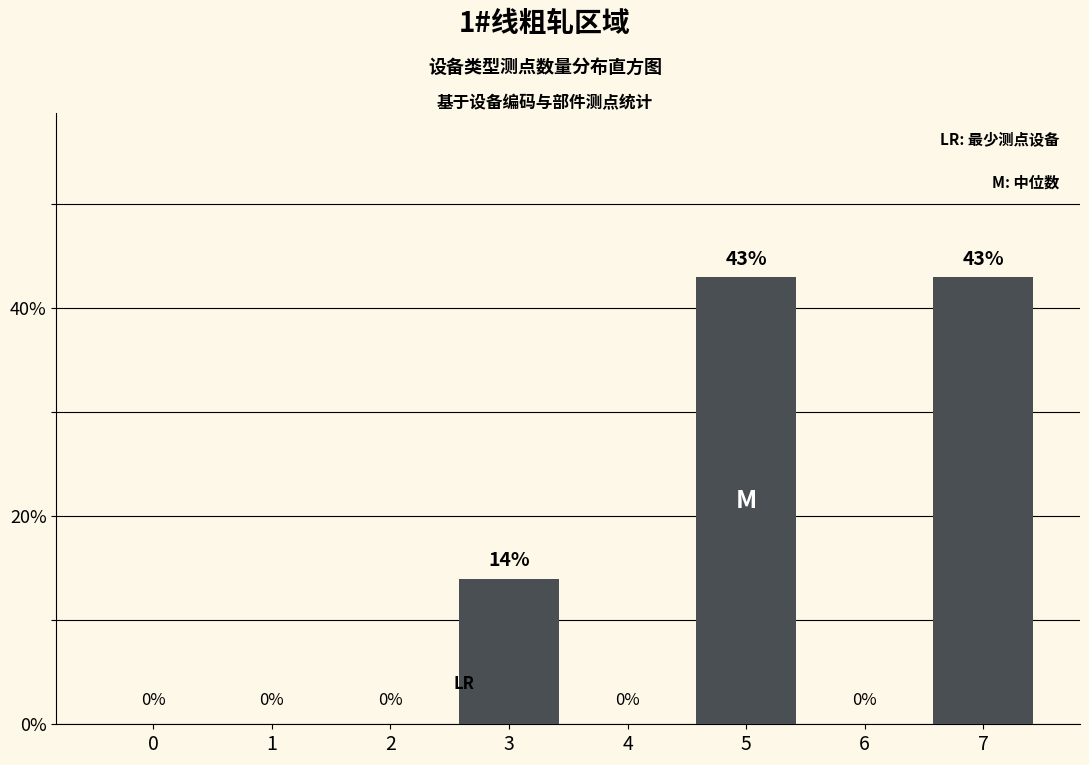

How tall is the bar that spans 4.5 to 5.5 on the x-axis?

43